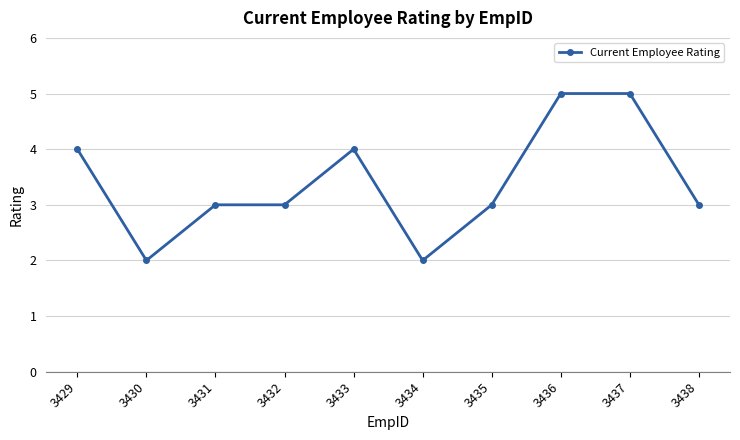

What is the sum of all values?

34